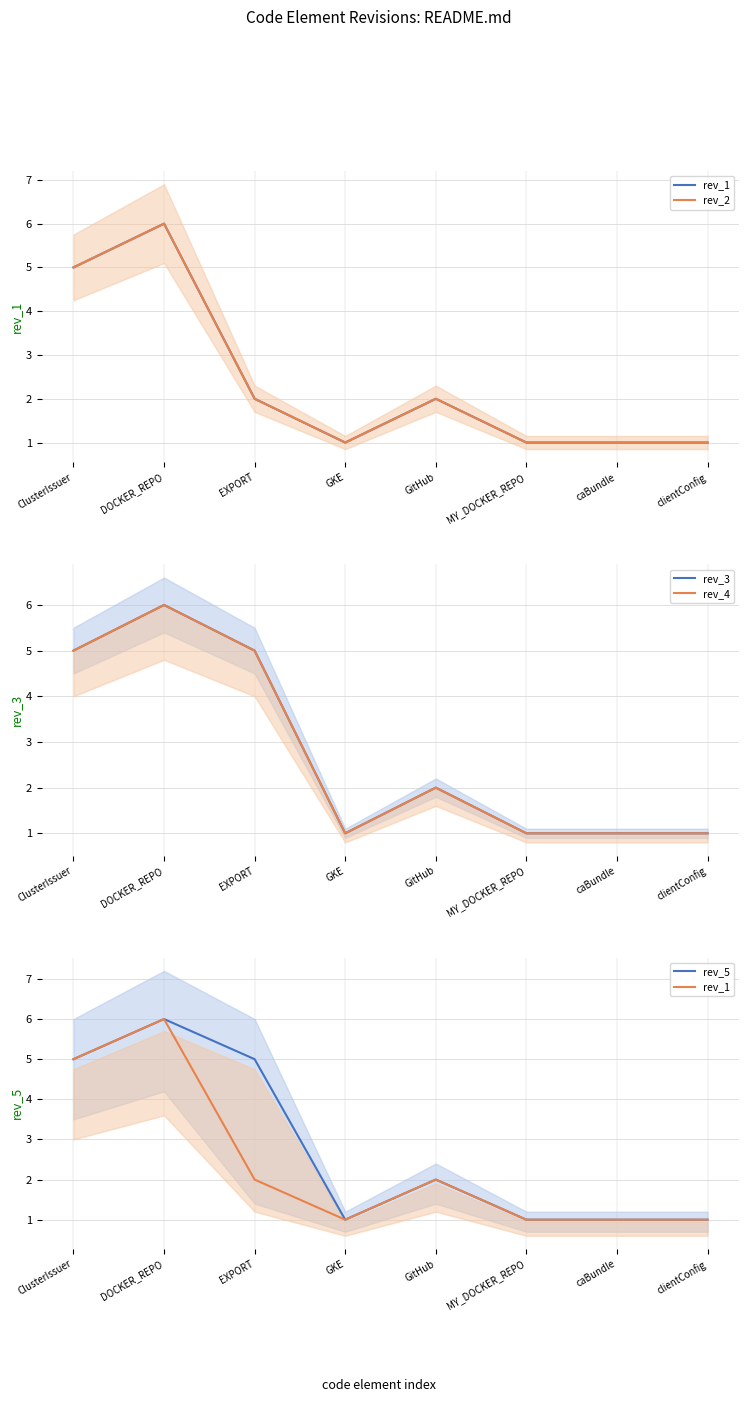

At which category does the chart reach its peak across all series?

DOCKER_REPO